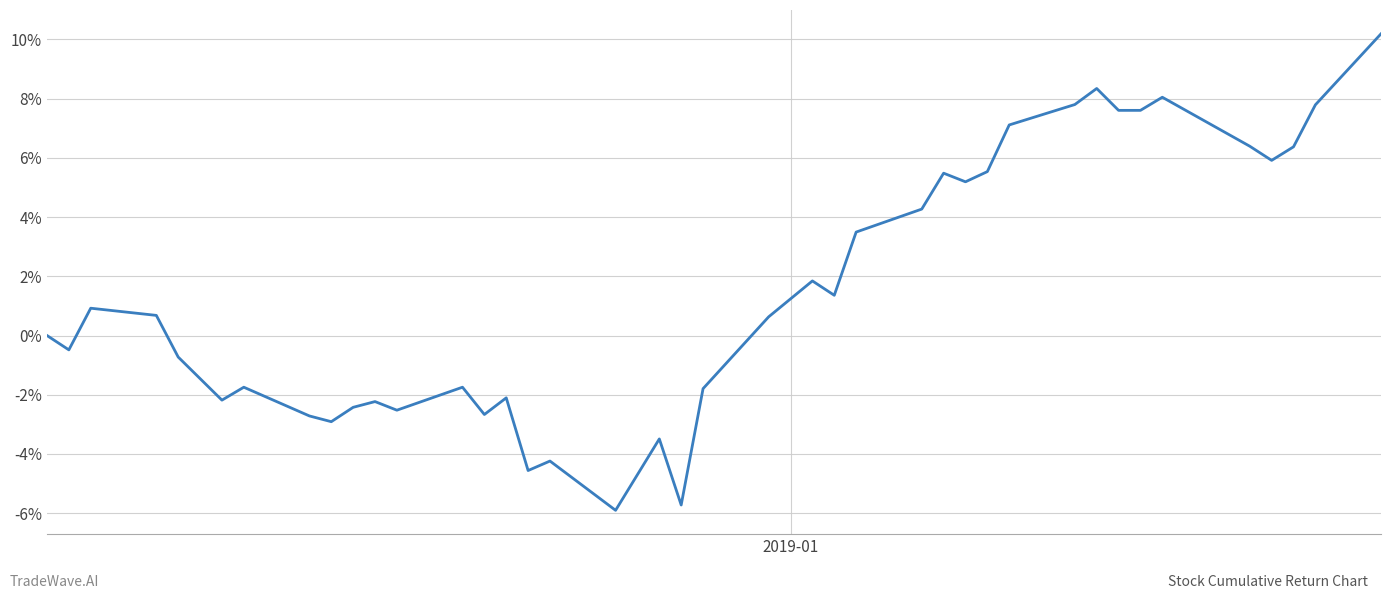

What is the smallest value displayed?

-0.1